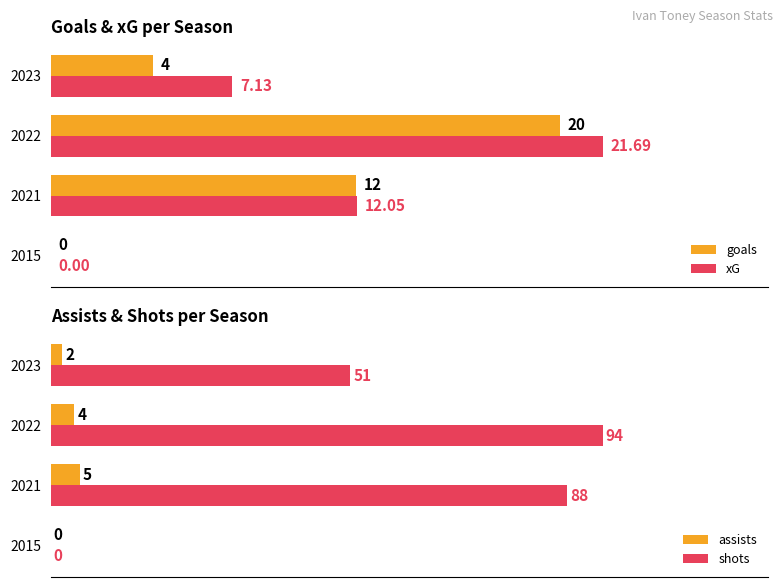

Is the value of shots at 2023 greater than the value of assists at 2023?

Yes